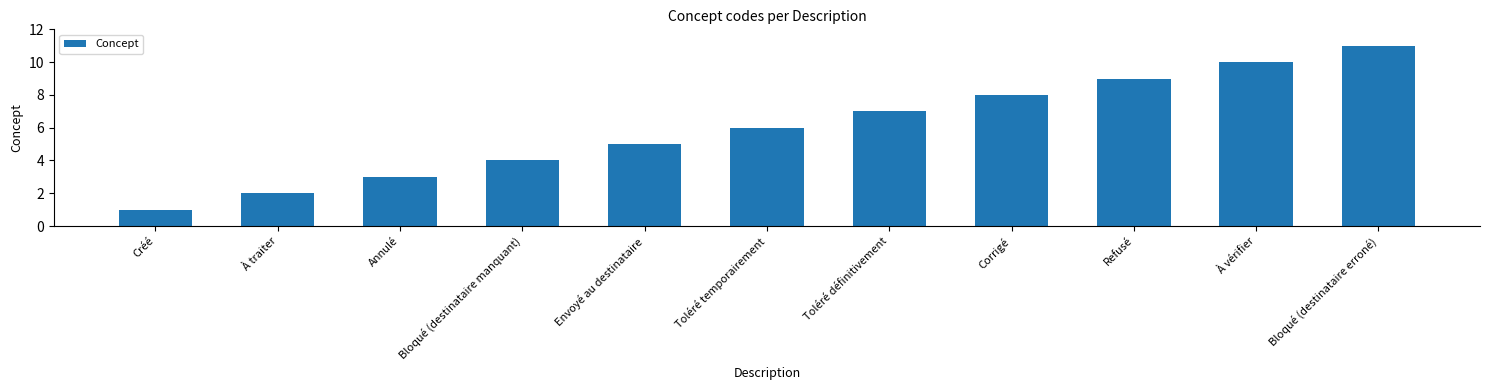

Read the value at Toléré temporairement.

6